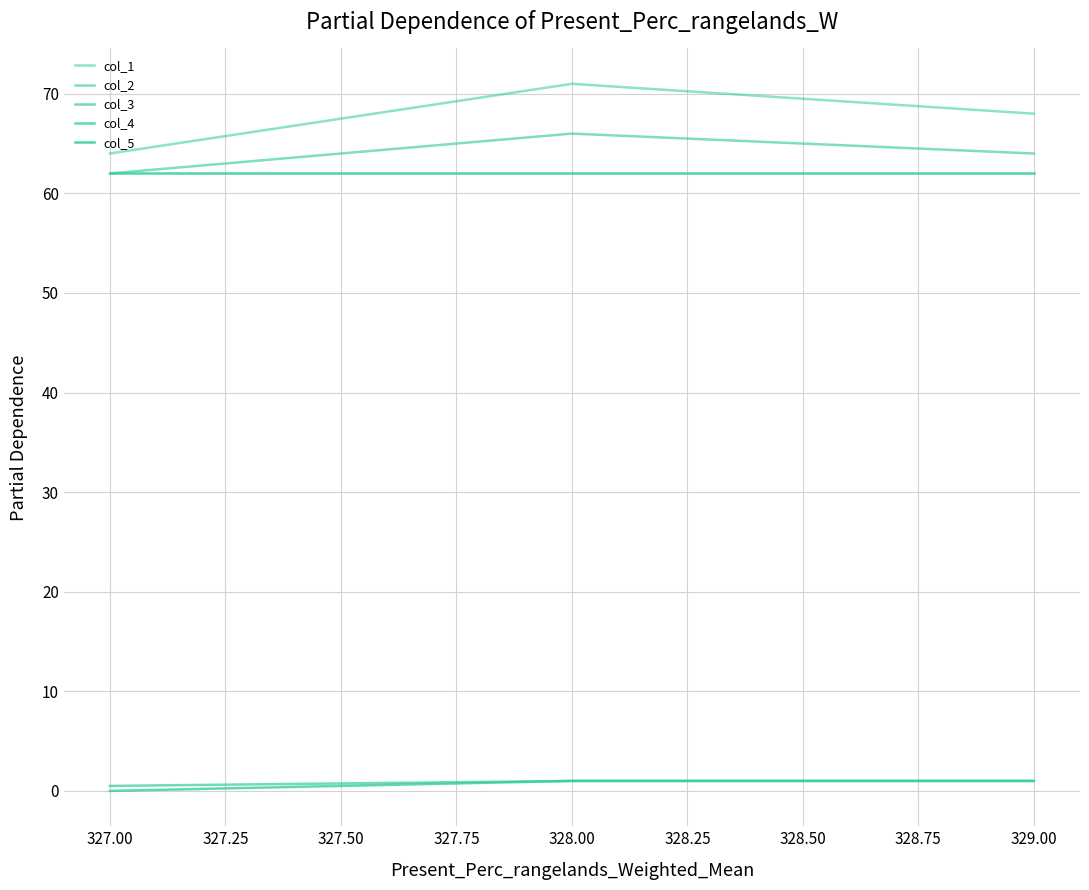

What is the difference between the second highest and minimum values in the col_3 series?

0.5